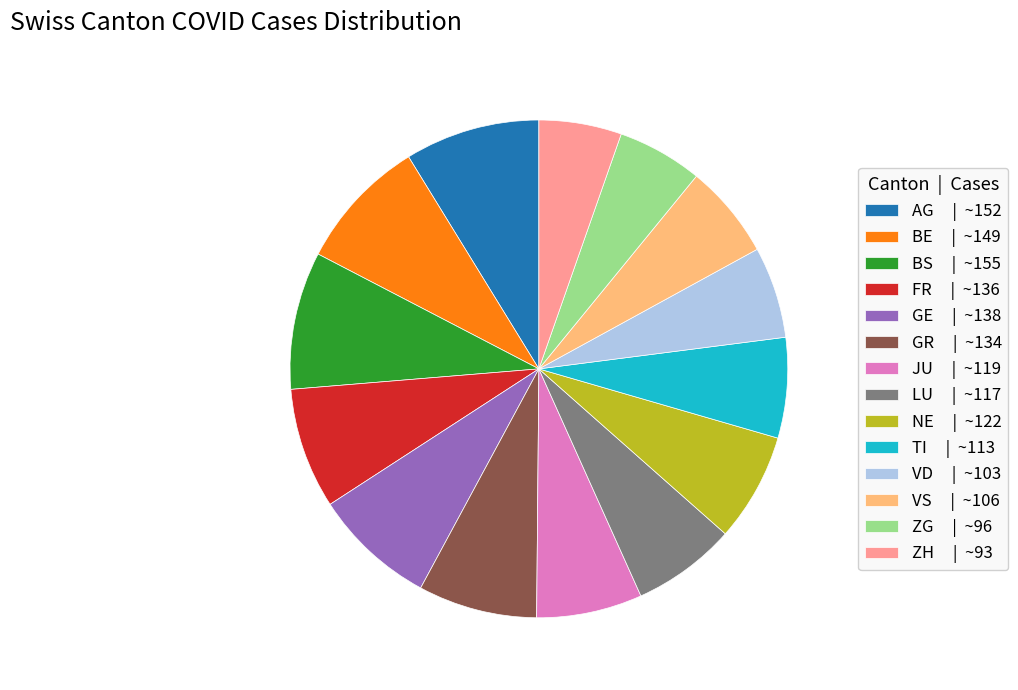

Is the sum of LU | ~117 and GE | ~138 greater than half?

No